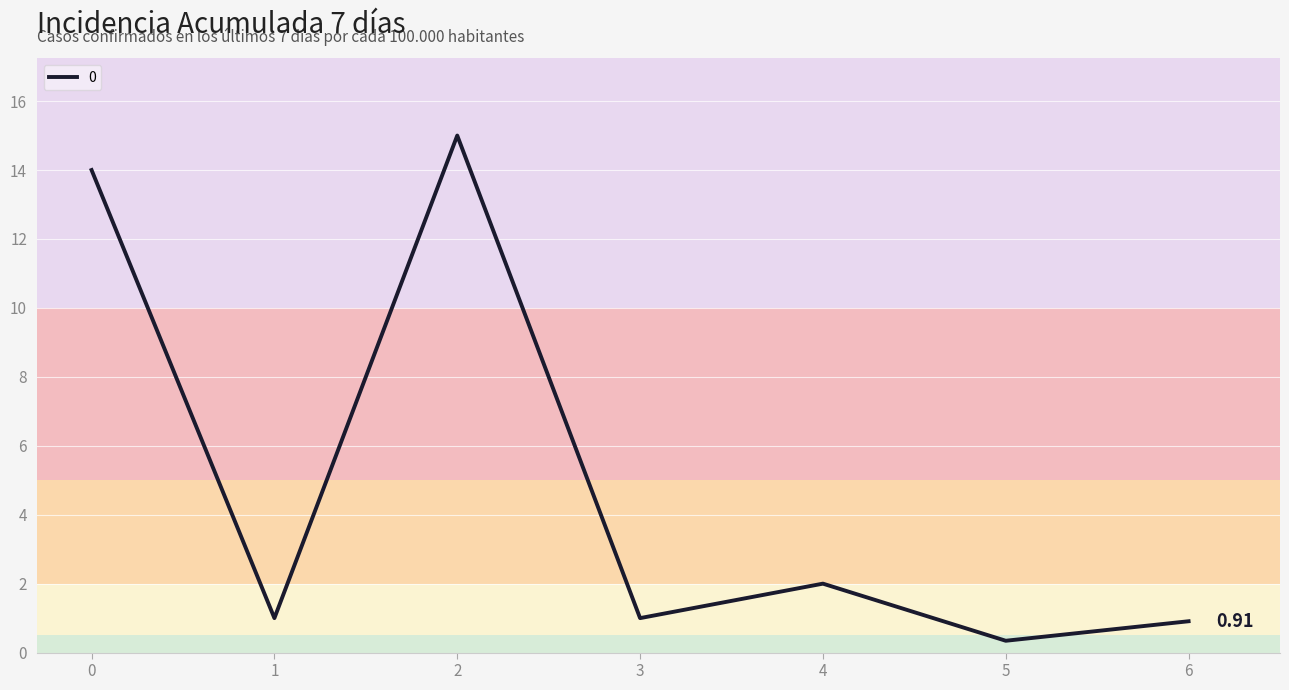

What is the difference between the maximum and minimum values?

14.7